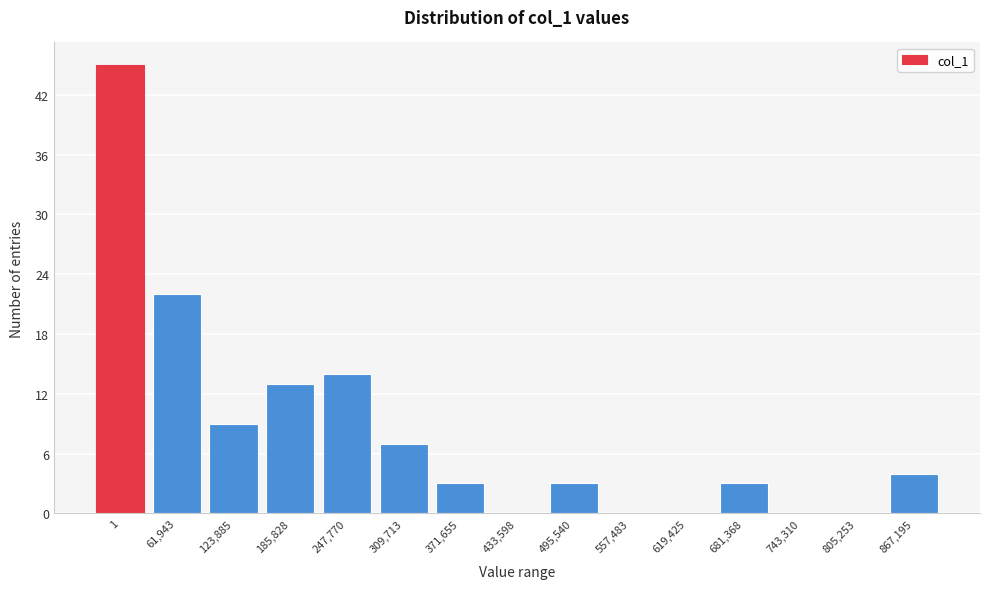

Reading right to left, extract all data points from this chart.

867,195=4	805,253=0	743,310=0	681,368=3	619,425=0	557,483=0	495,540=3	433,598=0	371,655=3	309,713=7	247,770=14	185,828=13	123,885=9	61,943=22	1=45